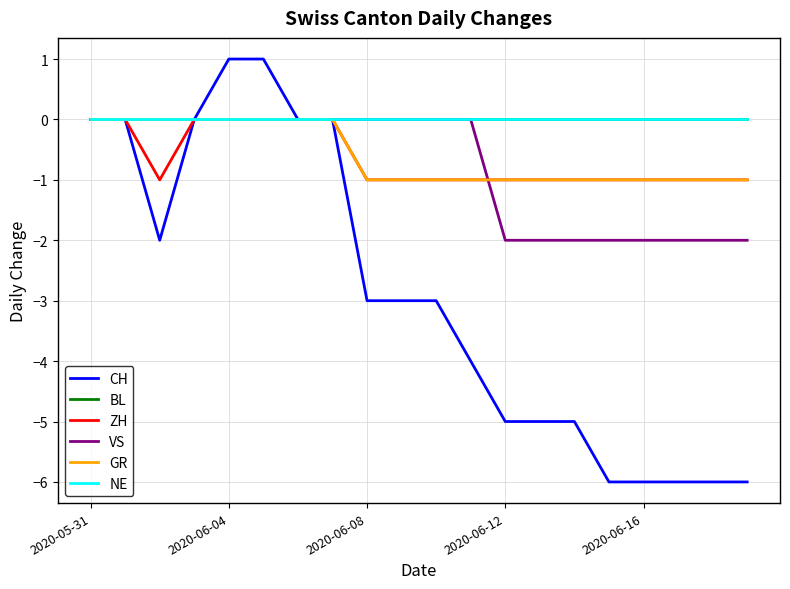

What is the sum of all GR values?

-12